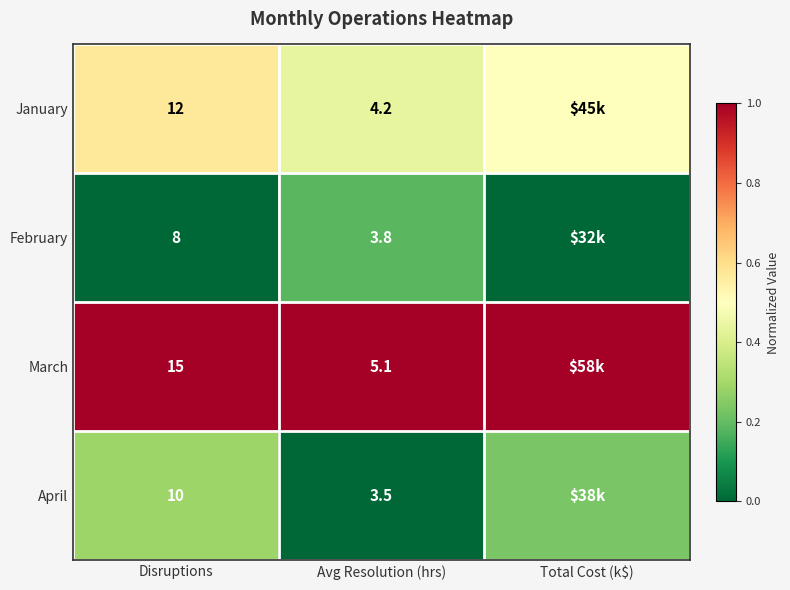

Between Disruptions and Avg Resolution (hrs), which series saw the biggest shift?

March